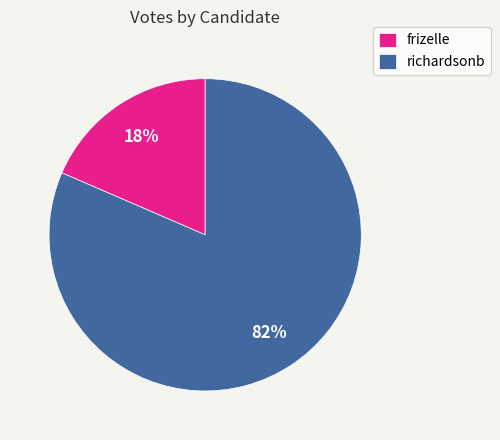

Which has a higher value, richardsonb or frizelle?

richardsonb